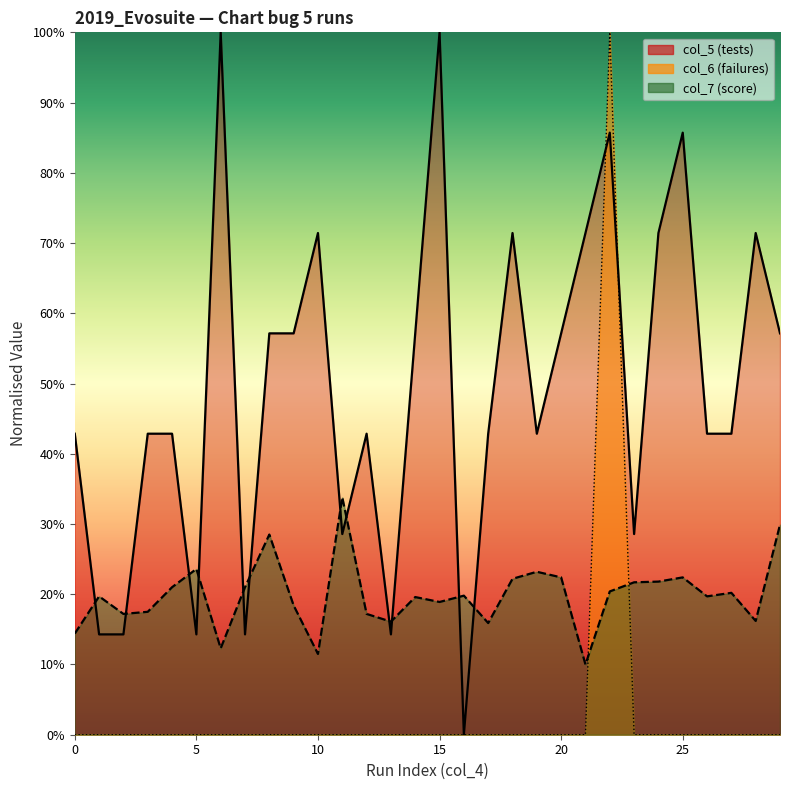

Which series ends up on top after the final intersection of col_6 (failures) and col_7 (score)?

col_7 (score)